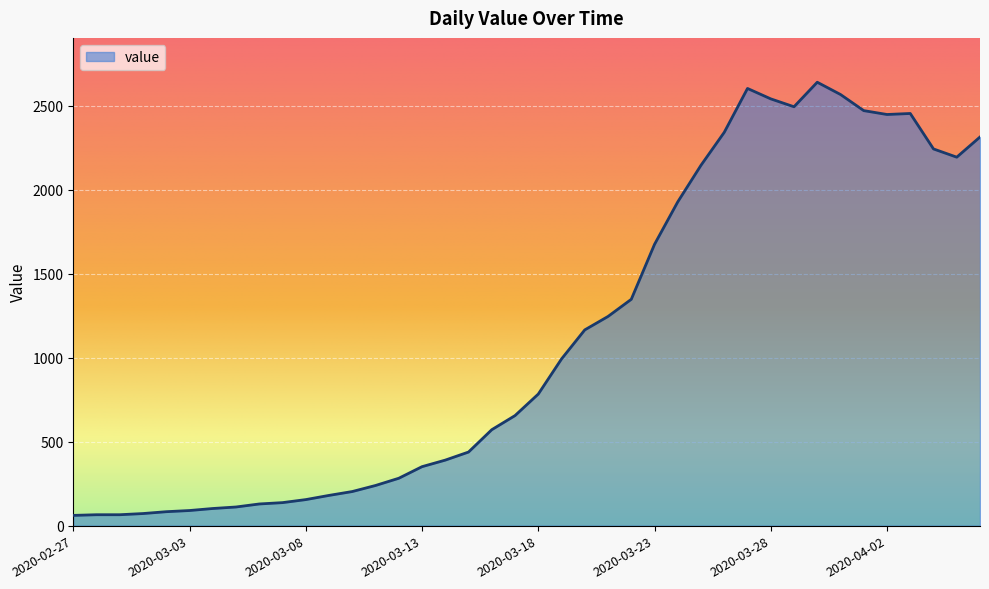

Does the chart display data point markers on the line(s)?

No